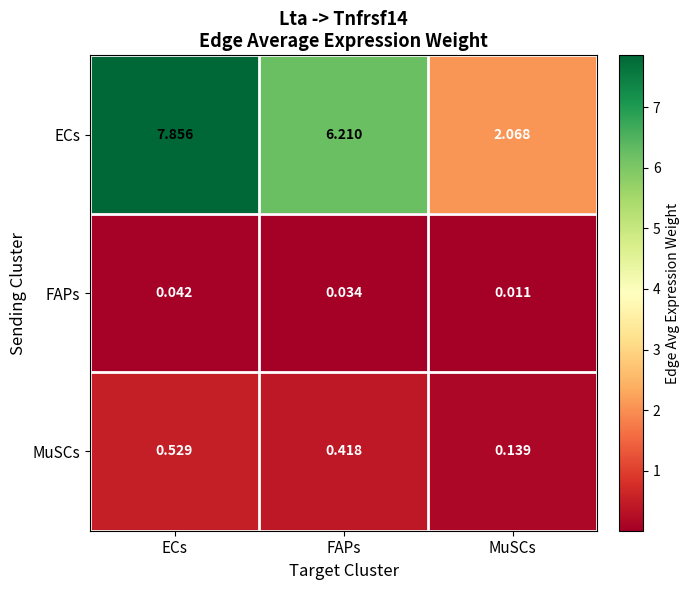

Which series changed the most between FAPs and MuSCs?

ECs